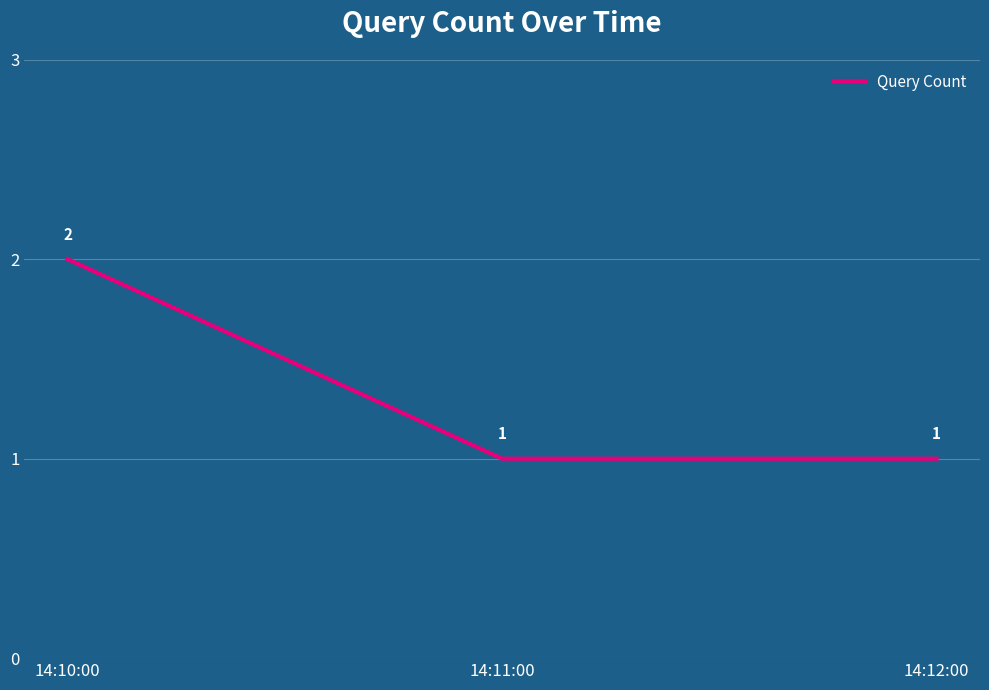

What is the approximate value at 14:10:00?

2